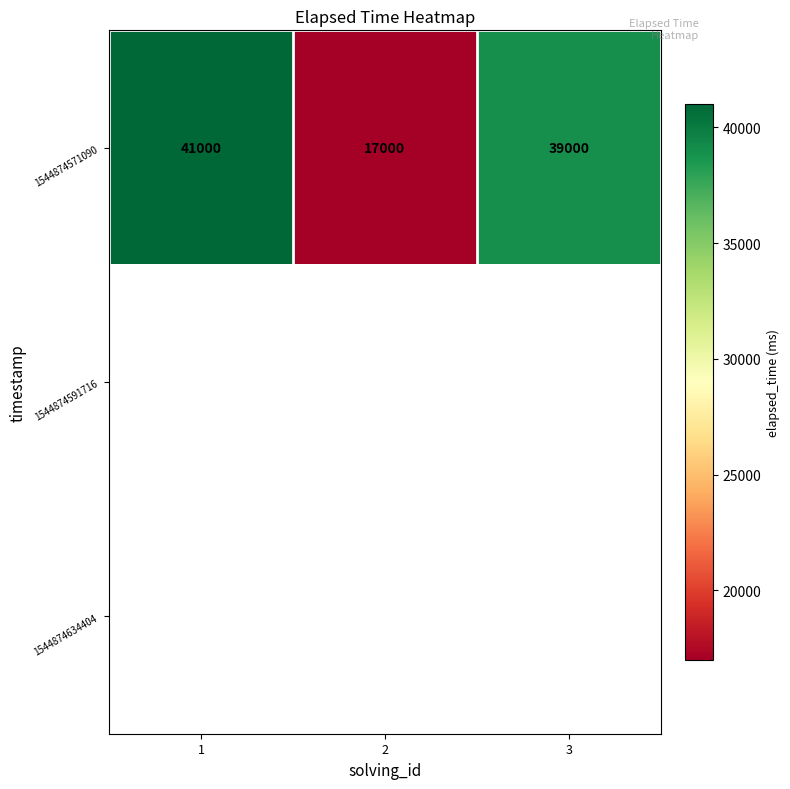

The value of 1544874571090 at 2 is 17000. True or false?

True